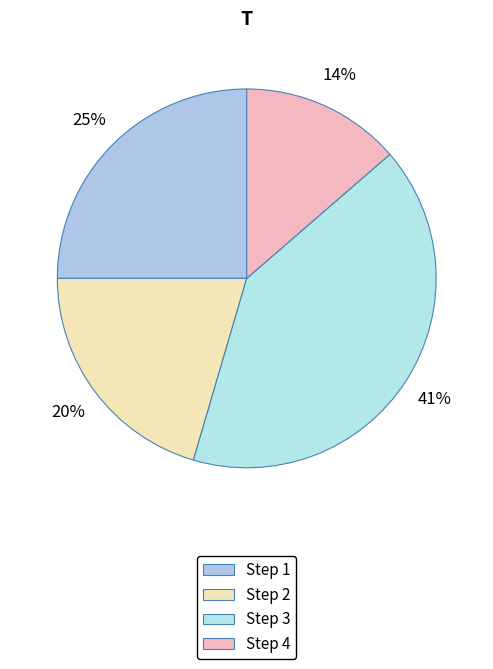

Does any single category account for the majority?

No